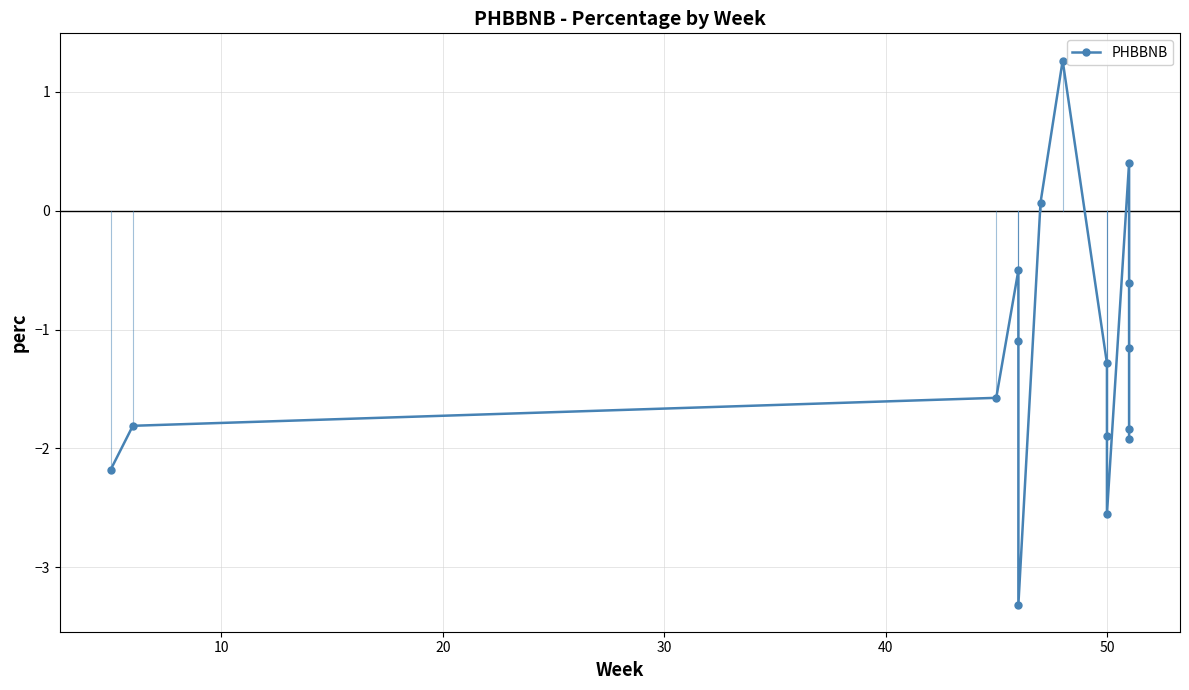

How many points are higher than both their immediate neighbors (excluding endpoints)?

3